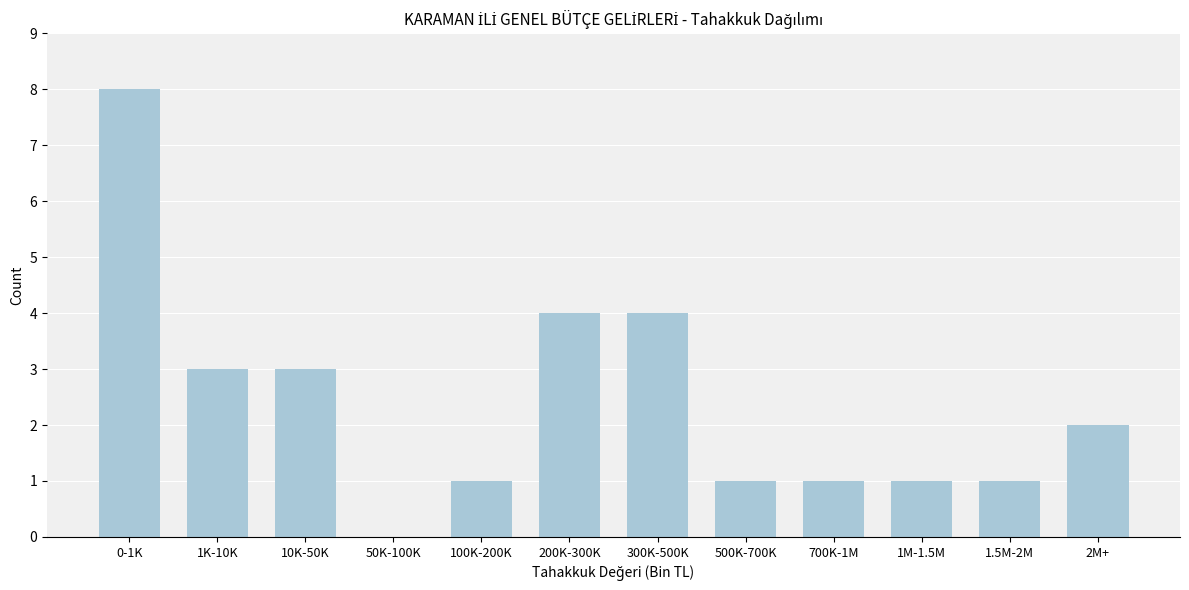

Reading right to left, extract all data points from this chart.

2M+=2	1.5M-2M=1	1M-1.5M=1	700K-1M=1	500K-700K=1	300K-500K=4	200K-300K=4	100K-200K=1	50K-100K=0	10K-50K=3	1K-10K=3	0-1K=8